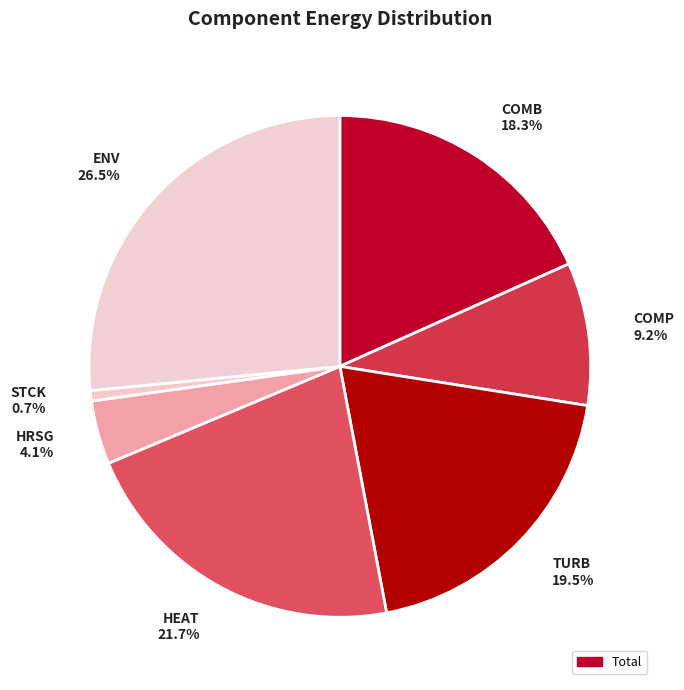

What is the smallest slice in the pie chart?

STCK